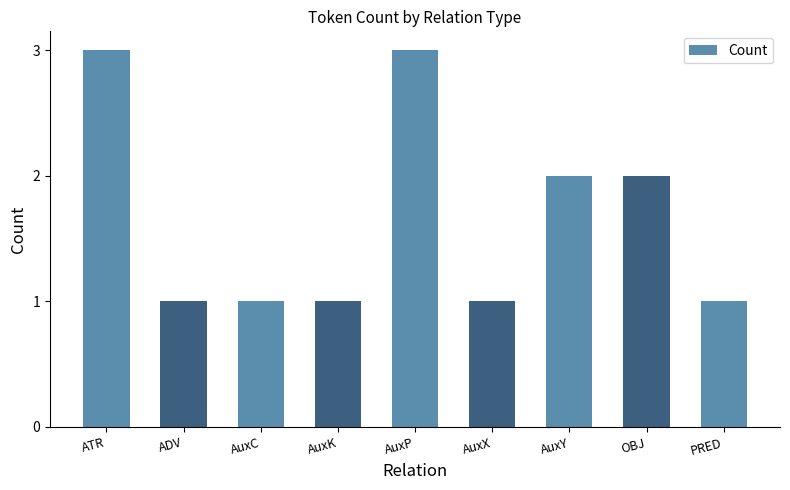

The chart shows a value of 4 at AuxY. True or false?

False